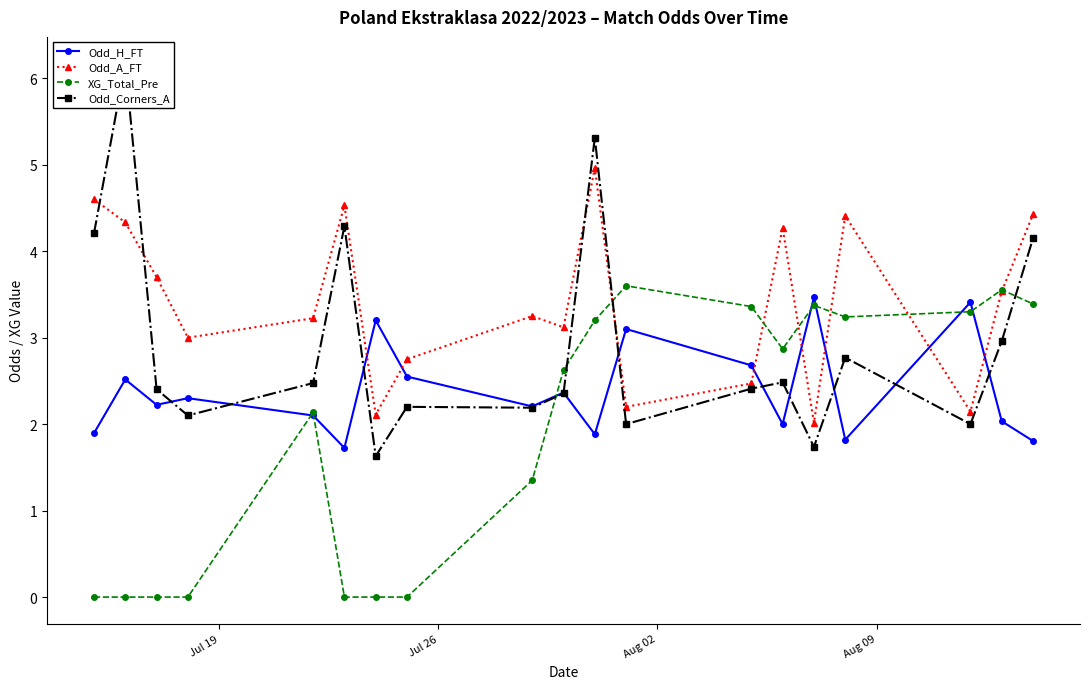

What is the value of the Odd_A_FT point at the 1st from the left?

4.6